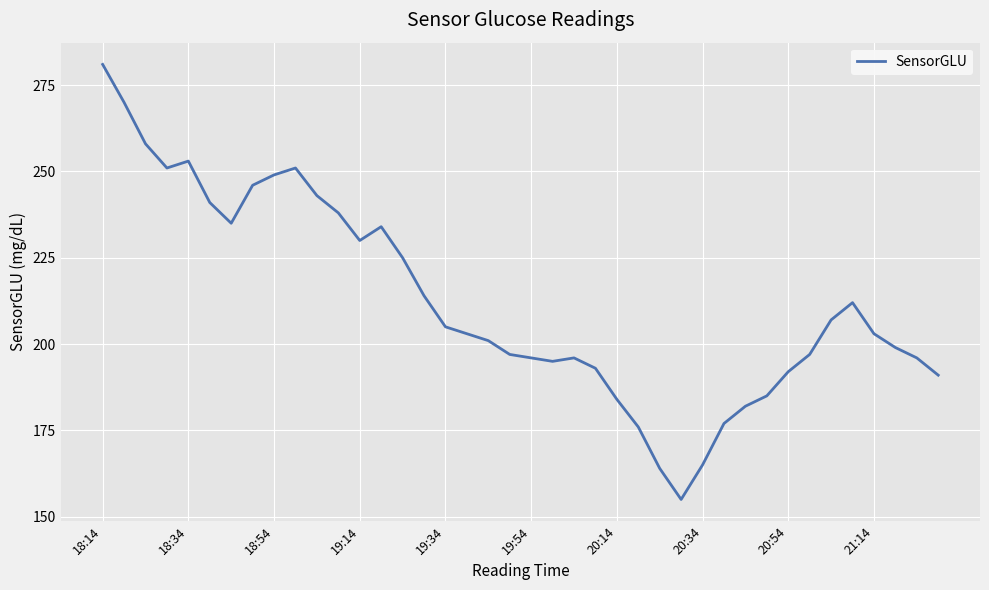

How many lines are shown in the chart?

1